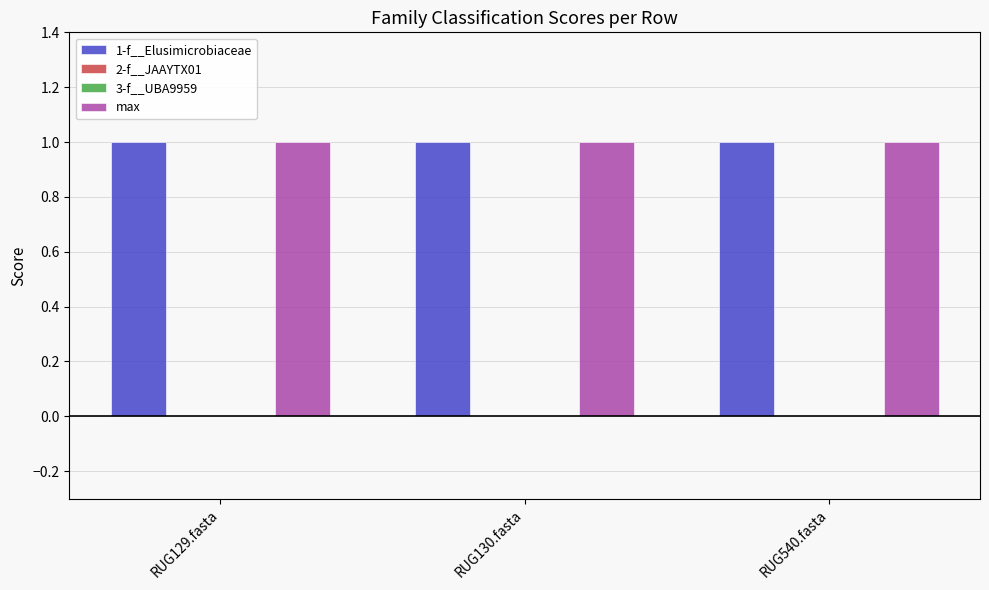

Reading left to right, extract all data points from this chart.

1-f__Elusimicrobiaceae: RUG129.fasta=1	RUG130.fasta=1	RUG540.fasta=1
2-f__JAAYTX01: RUG129.fasta=0	RUG130.fasta=0	RUG540.fasta=0
3-f__UBA9959: RUG129.fasta=0	RUG130.fasta=0	RUG540.fasta=0
max: RUG129.fasta=1	RUG130.fasta=1	RUG540.fasta=1